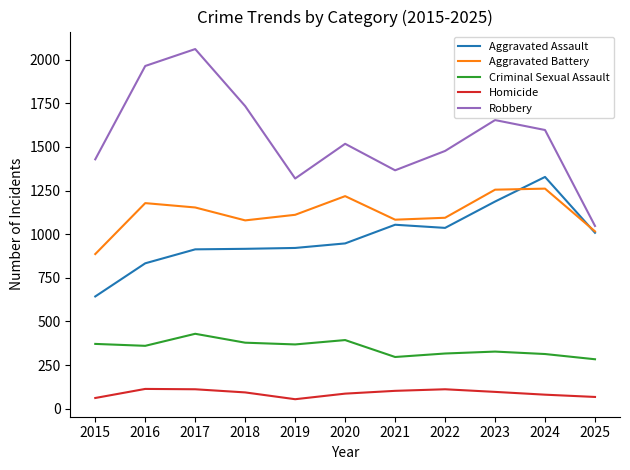

What is the difference between the maximum and minimum values in the Robbery series?

1014